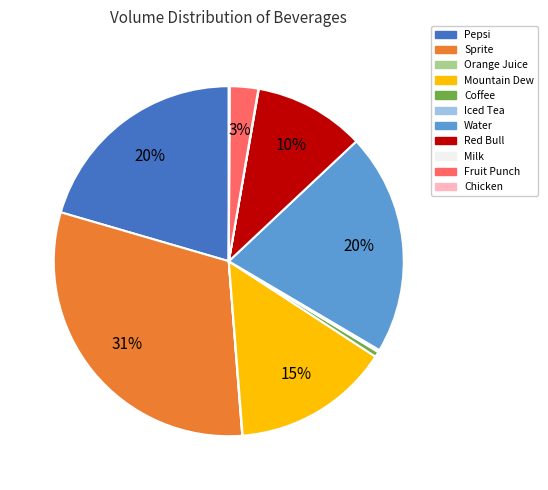

Is there a majority slice in this chart?

No